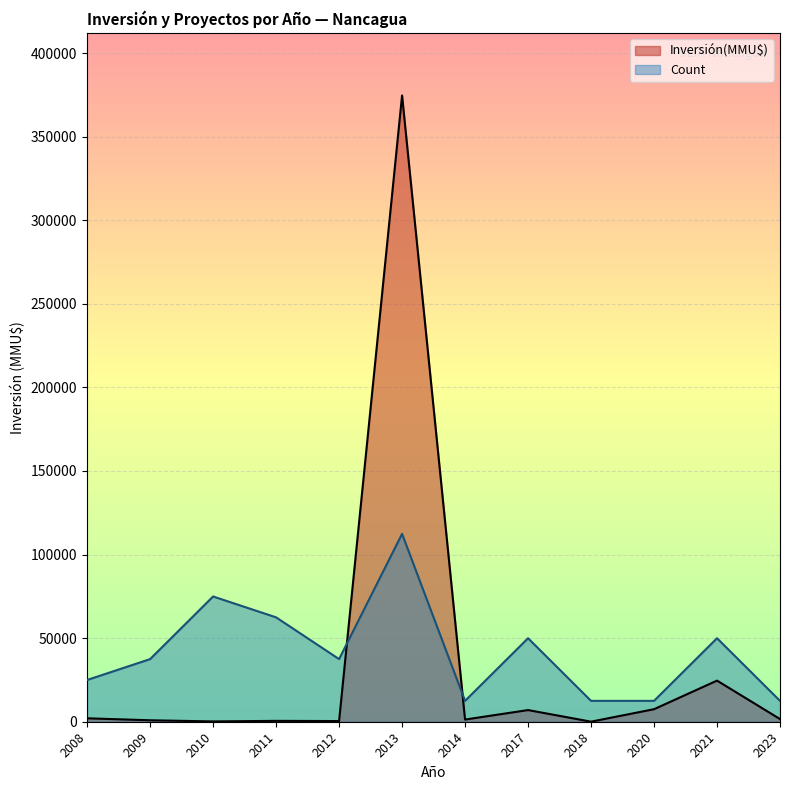

What is the maximum value shown in the chart?

374630.0